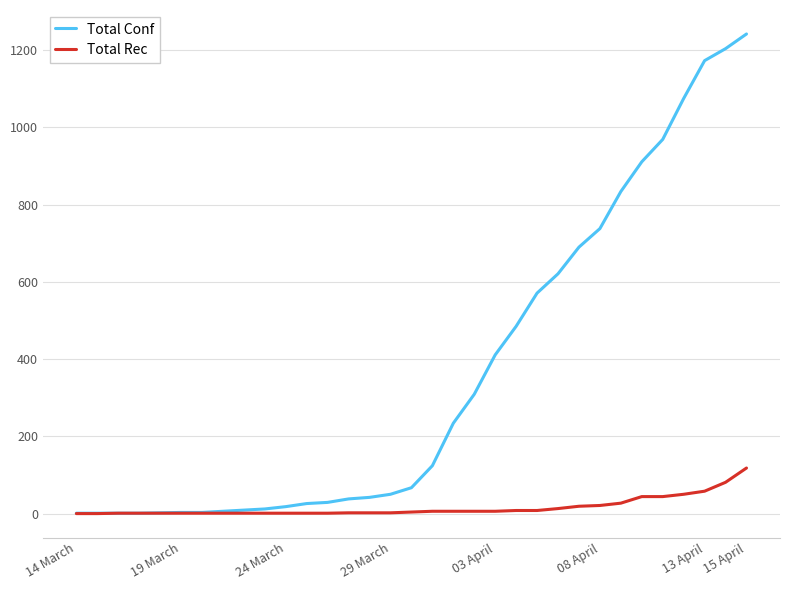

Which series has the widest spread of values?

Total Conf